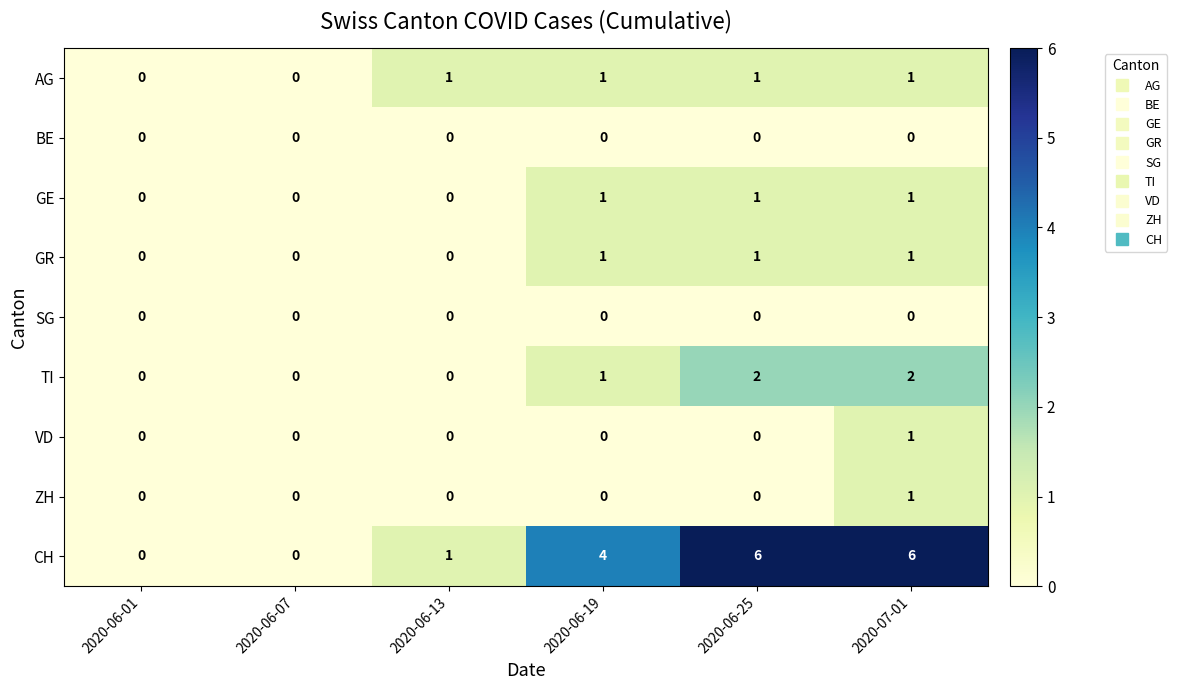

Which series has the largest range (max minus min)?

CH